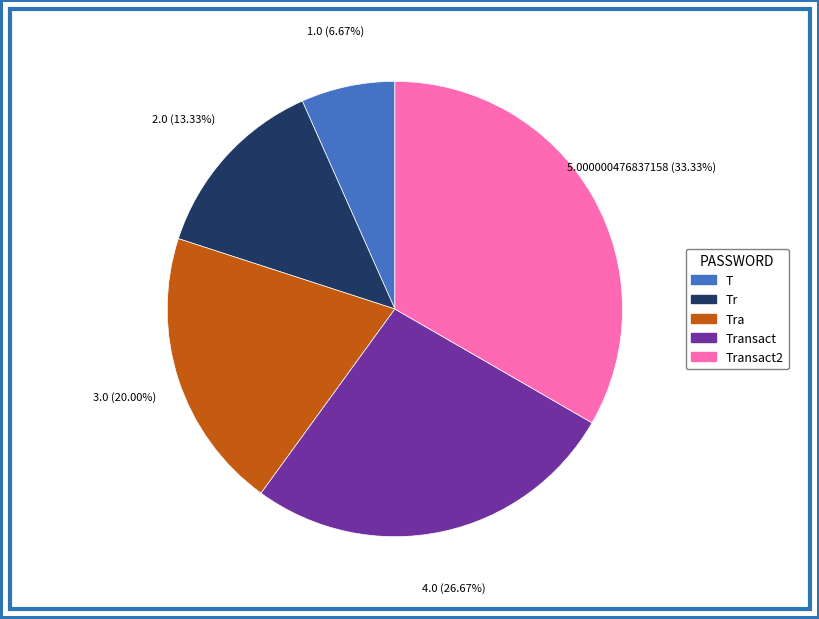

Approximately how many times larger is the value at Tra compared to T?

3.0